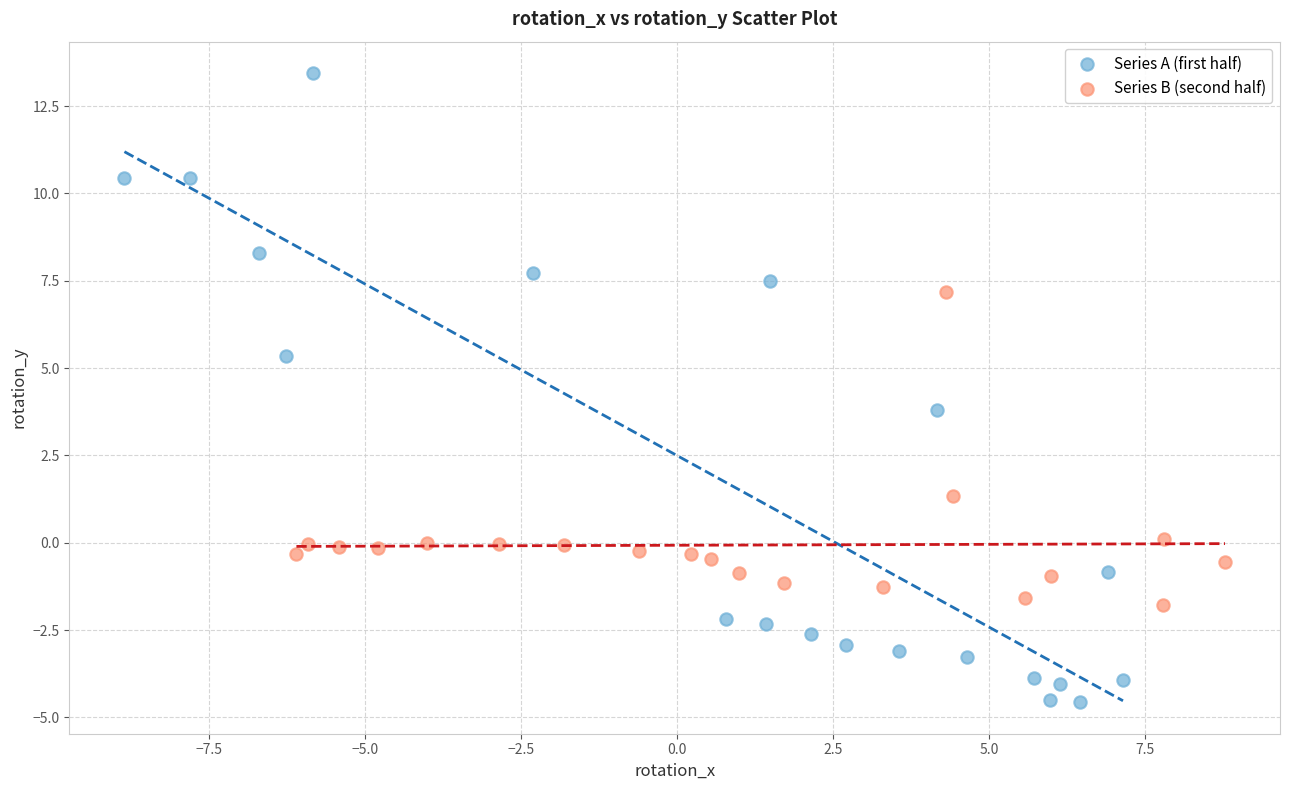

Which series has the largest Y range (max minus min)?

Series A (first half)